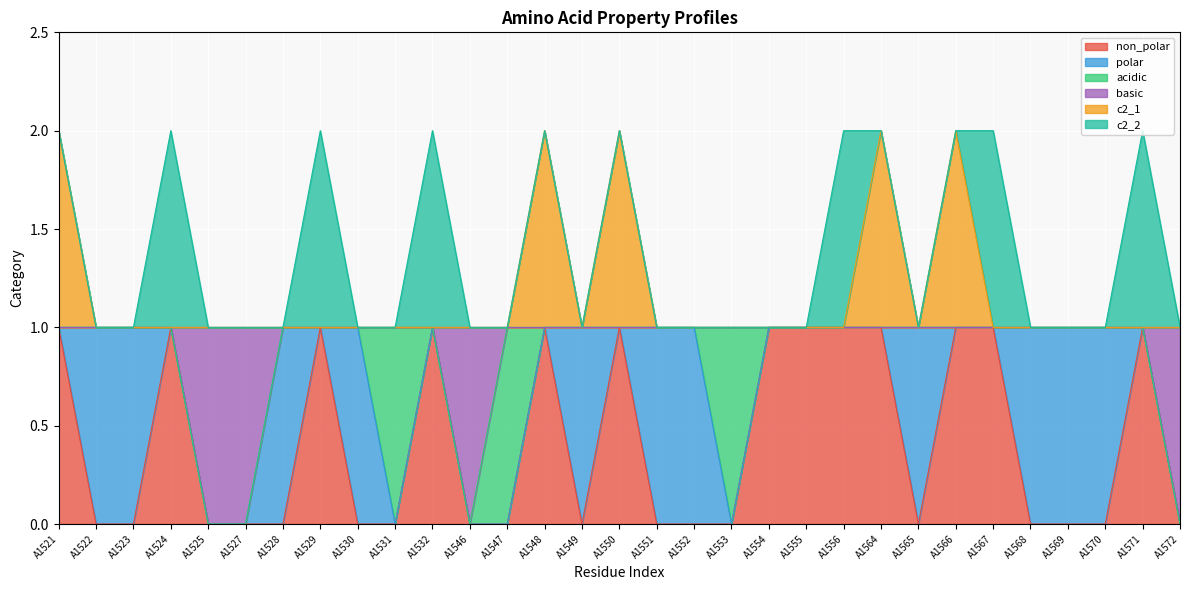

What is the spread (max minus min) of values at A1548?

1